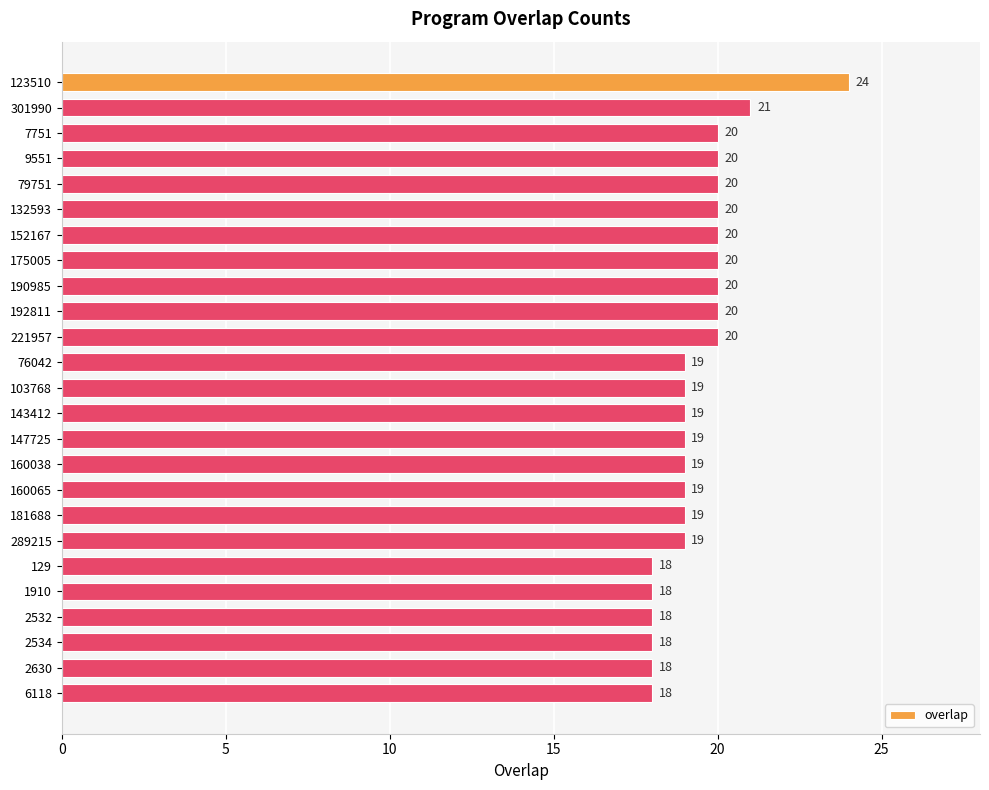

Reading top to bottom, transcribe all the data shown in this chart.

24	21	20	20	20	20	20	20	20	20	20	19	19	19	19	19	19	19	19	18	18	18	18	18	18